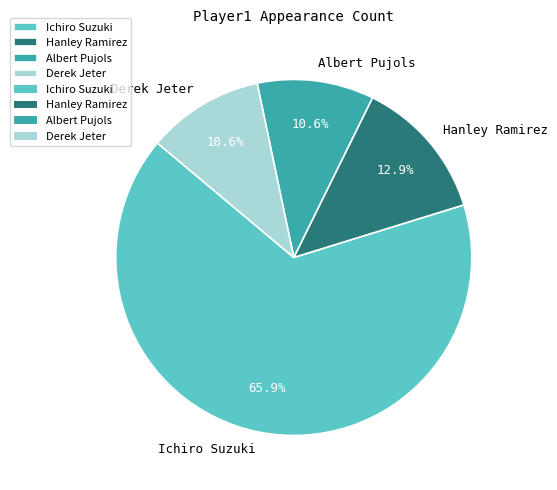

To the nearest percent, what is the combined percentage of Derek Jeter and Ichiro Suzuki?

76%